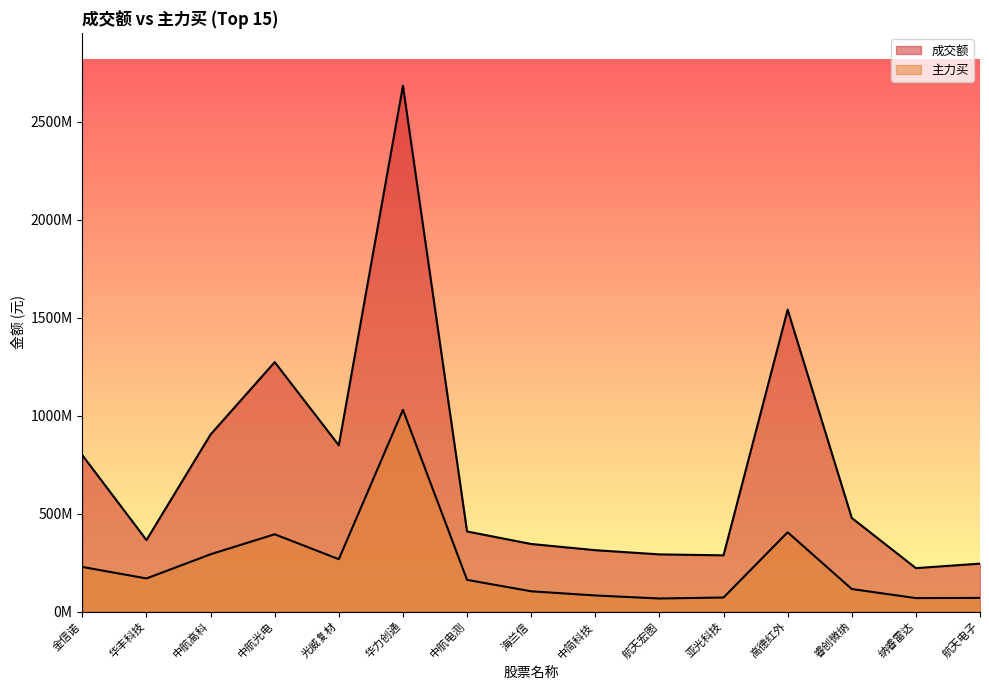

What is the approximate value of 主力买 at 航天宏图?

66889746